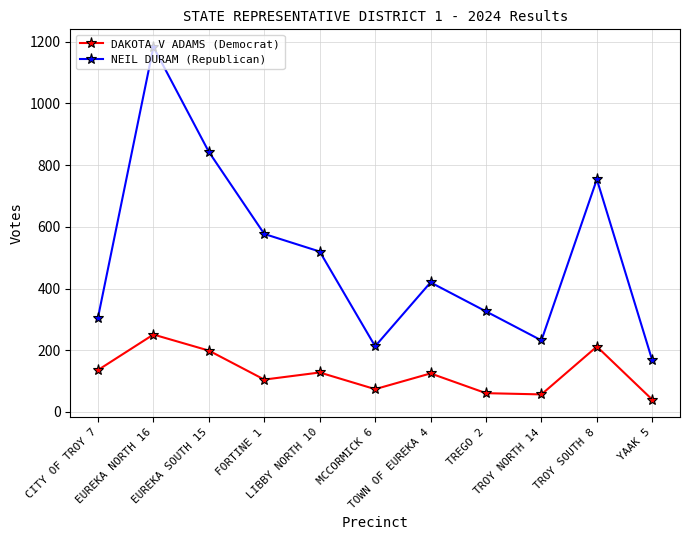

Is it true that DAKOTA V ADAMS (Democrat) equals 41 at TOWN OF EUREKA 4?

False